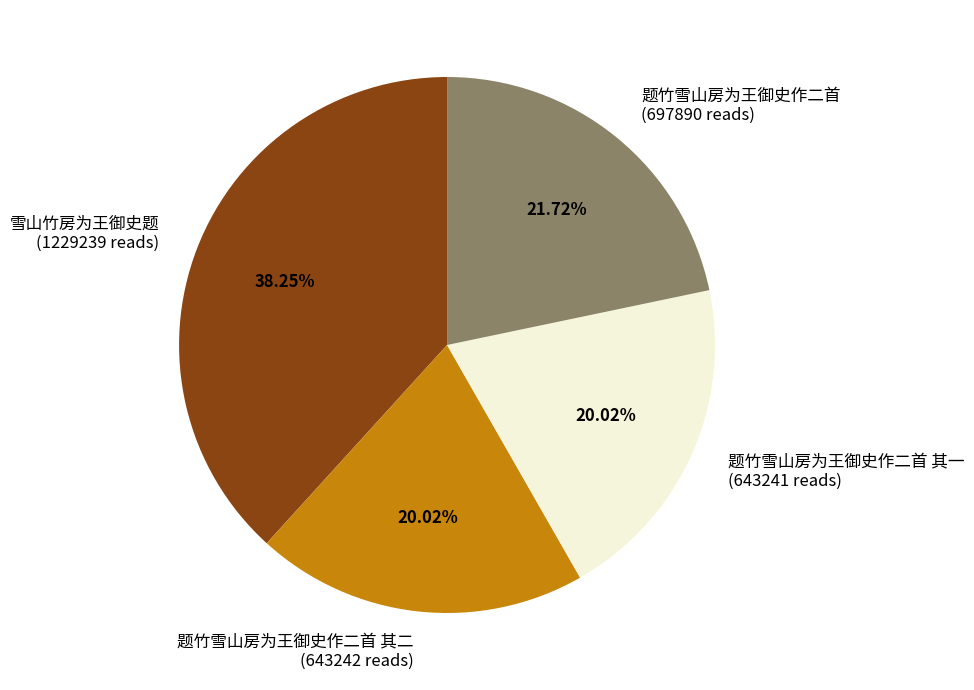

Combined, do 题竹雪山房为王御史作二首 其一 (643241 reads) and 题竹雪山房为王御史作二首 (697890 reads) account for over 50%?

No